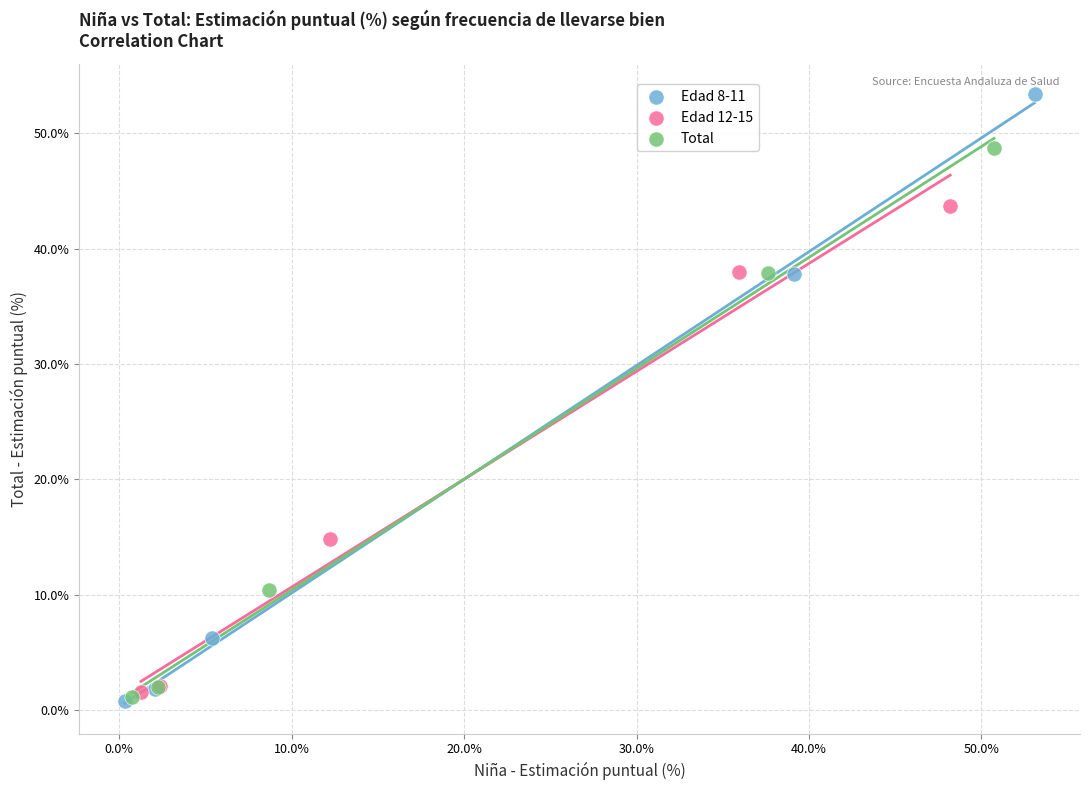

Which series reaches the maximum Y coordinate?

Edad 8-11